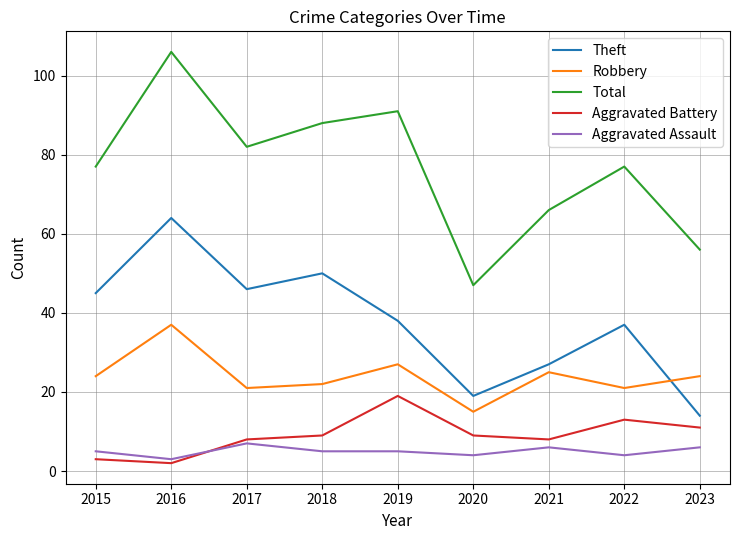

Read the Aggravated Assault value at 2021.

6